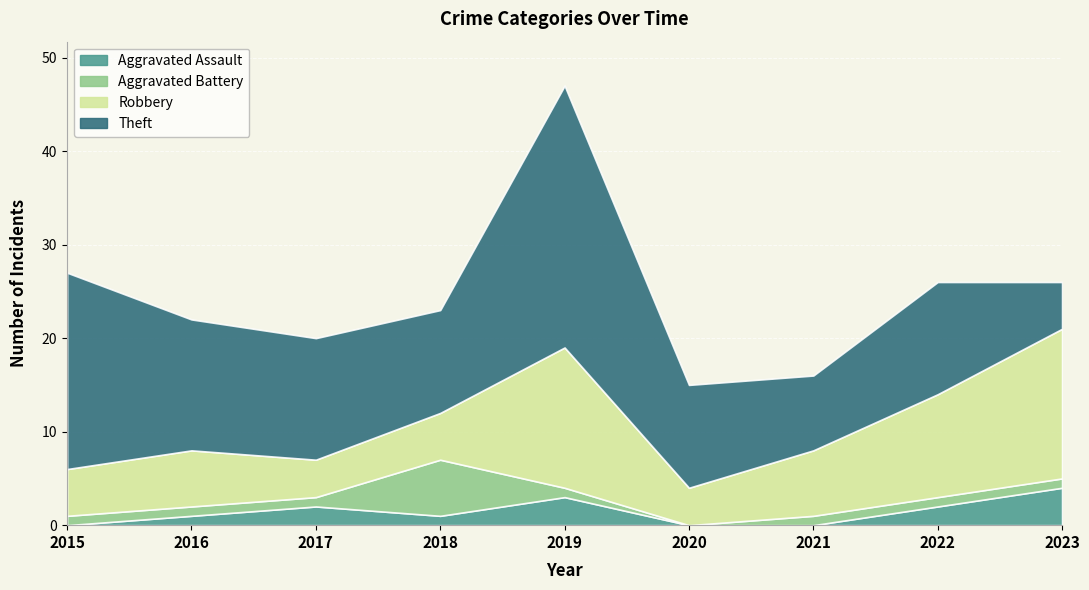

What is the sum of the Aggravated Battery values at 2018 and 2017?

7